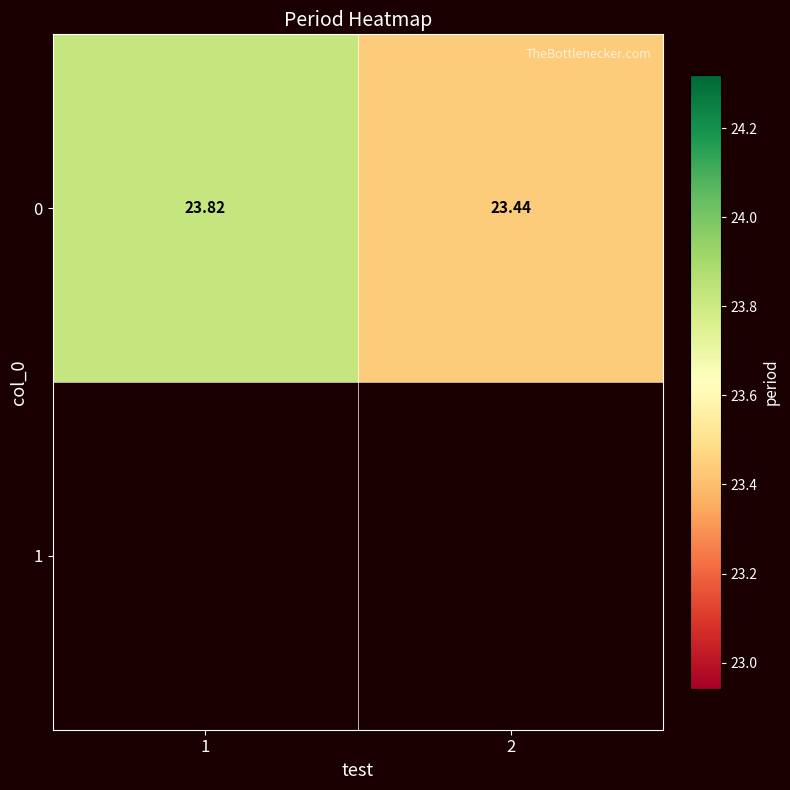

Reading left to right, what are all the values shown in this chart?

23.8	23.4